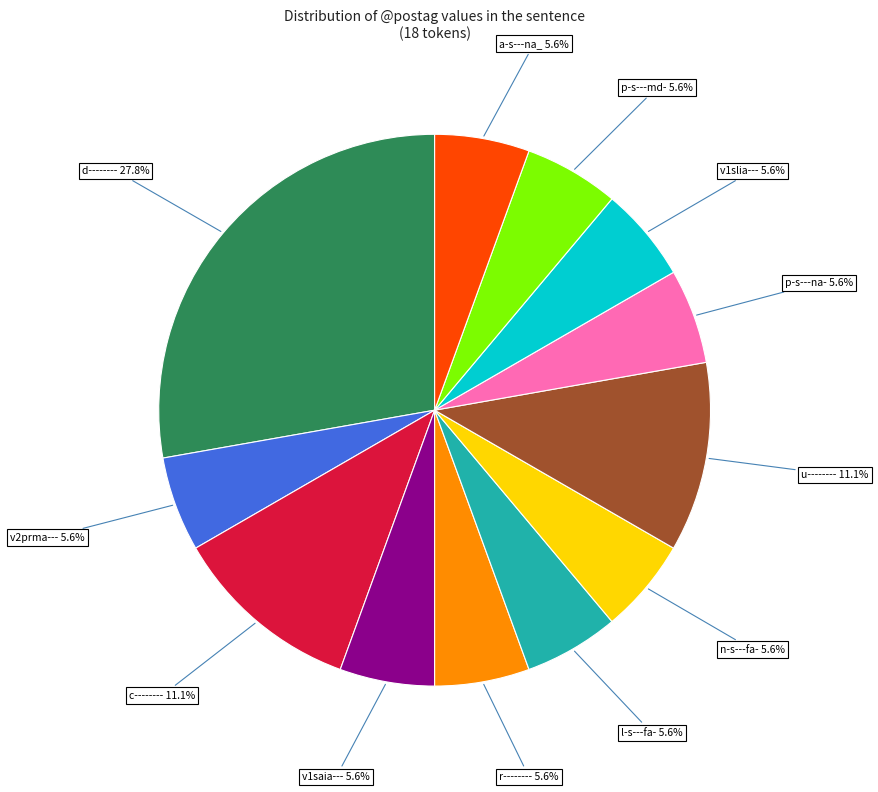

Does p-s---na- account for over 50% of the chart?

No